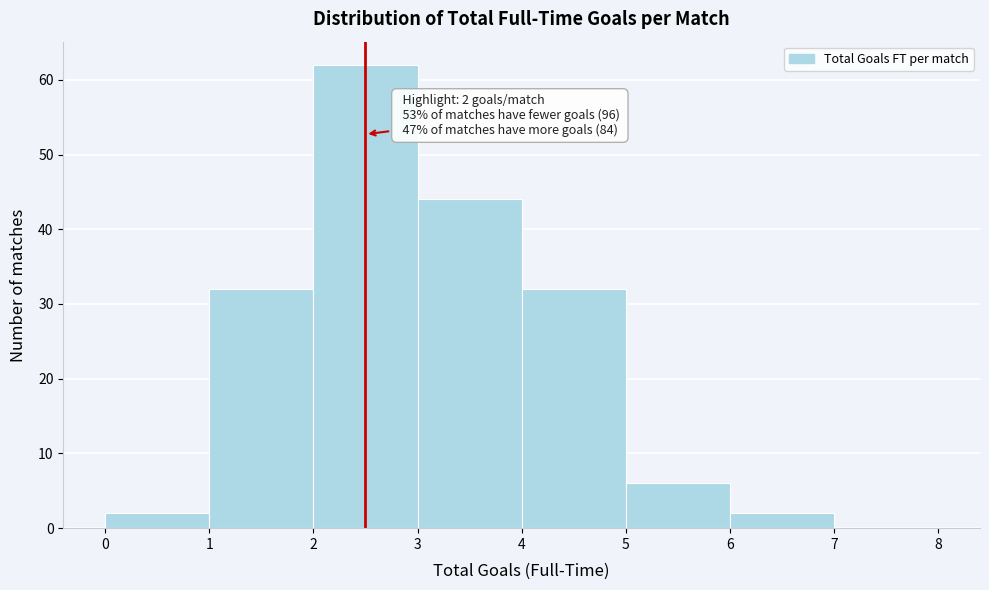

Which range on the x-axis has the tallest bar?

2 to 3